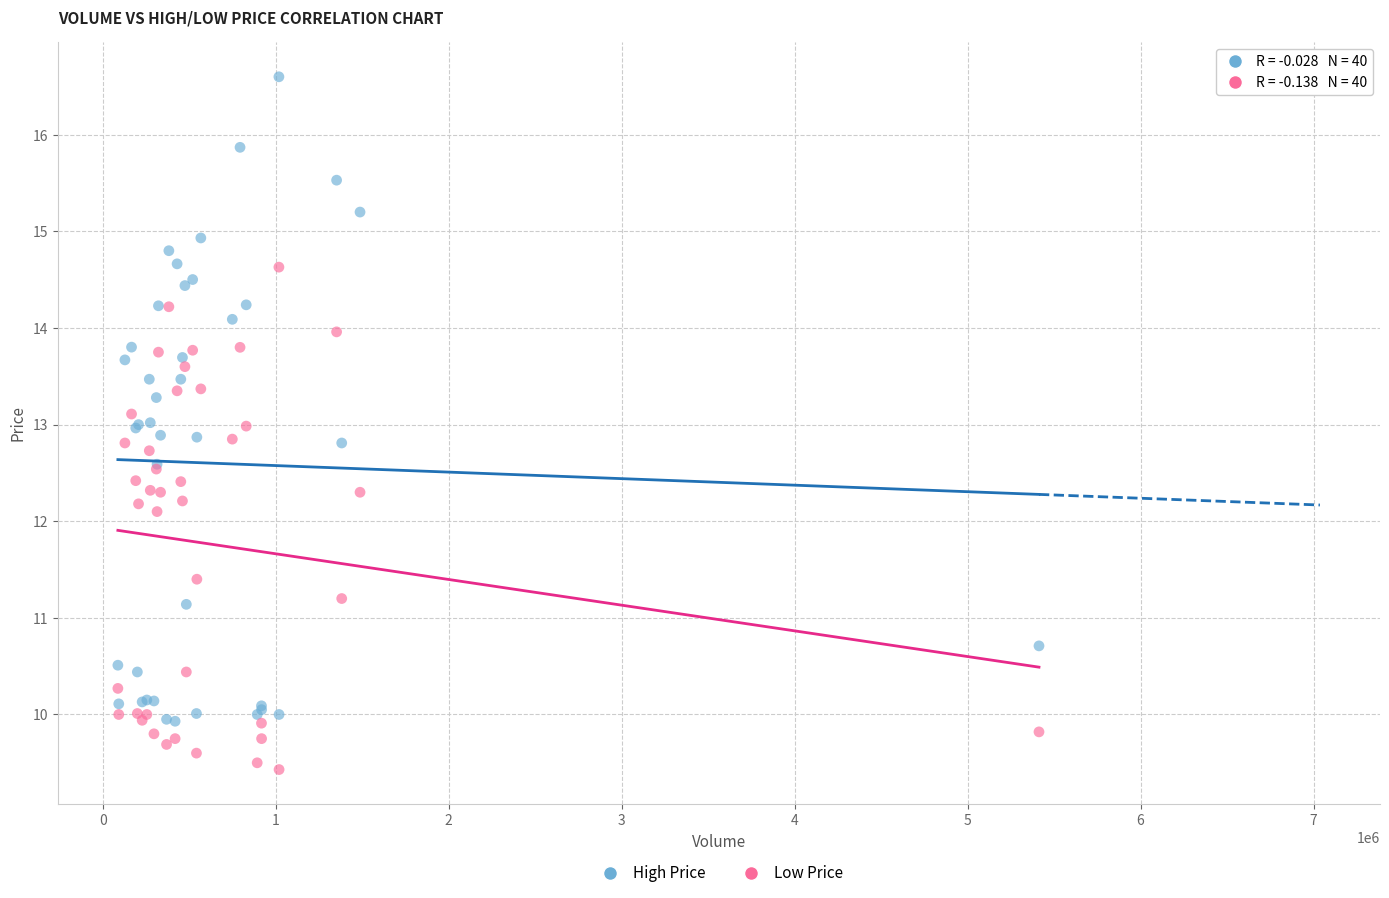

Which series reaches the minimum Y coordinate?

Low Price